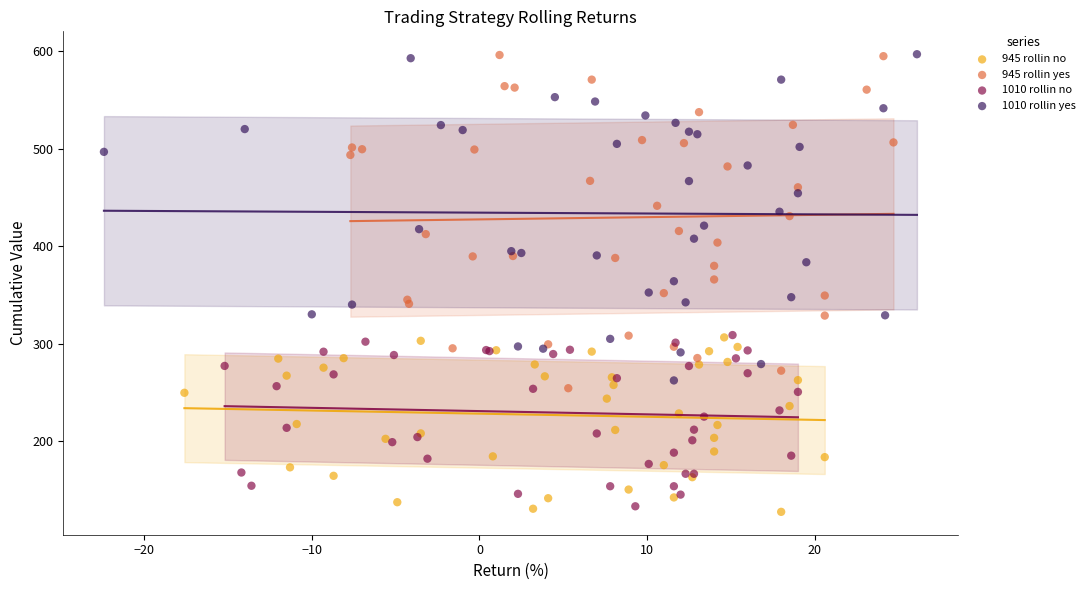

Which series has the largest Y range (max minus min)?

945 rollin yes